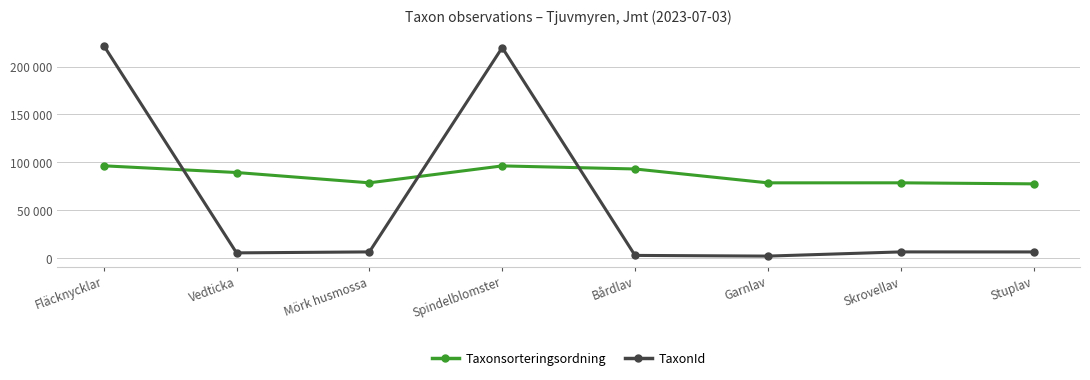

Which series has the largest range (max minus min)?

TaxonId